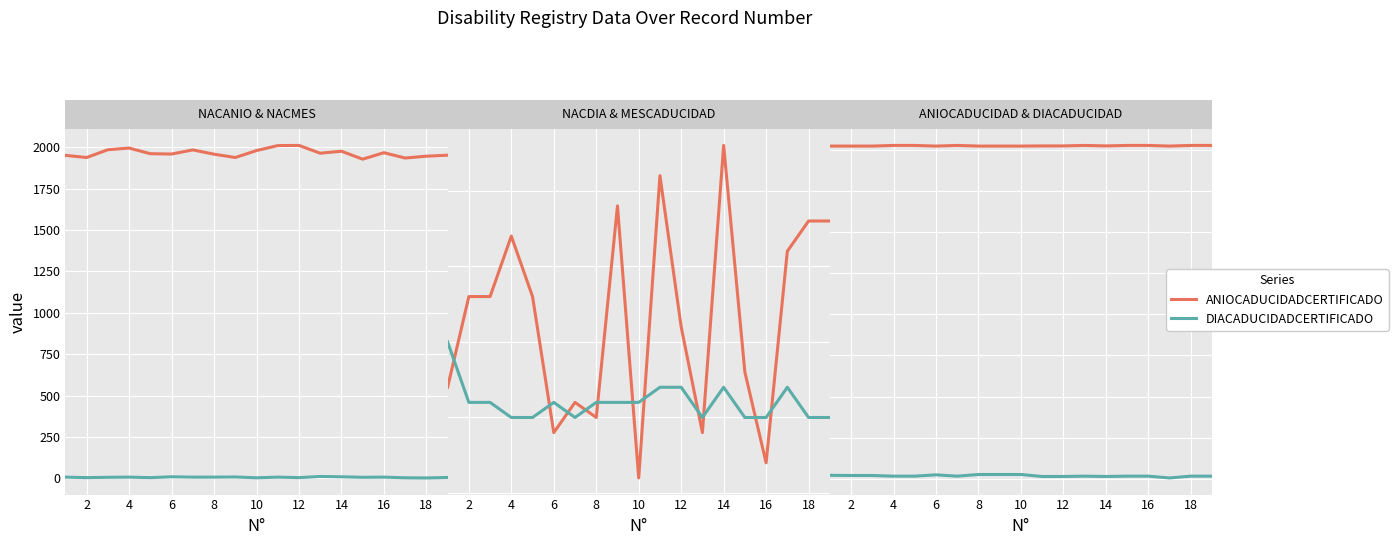

At how many categories does at least one series exceed 1183?

19